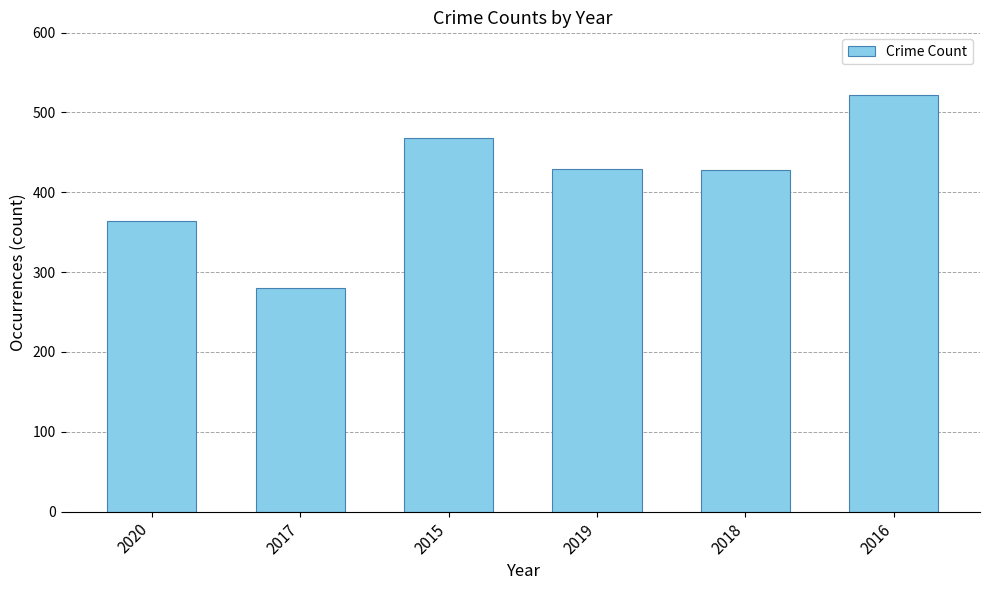

At which label does the data first exceed 429?

2015